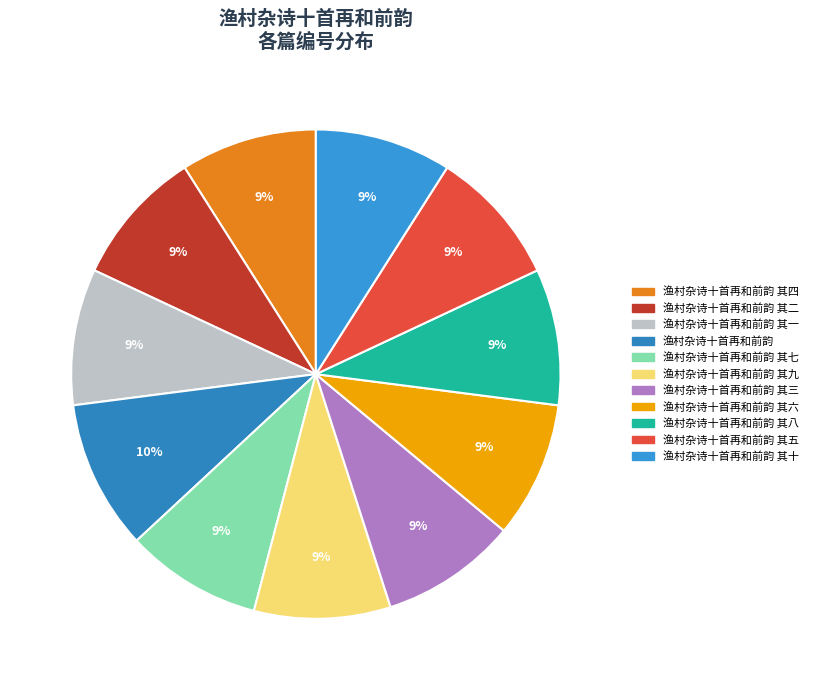

Is it true that 渔村杂诗十首再和前韵 其二 is 1% of the pie?

False